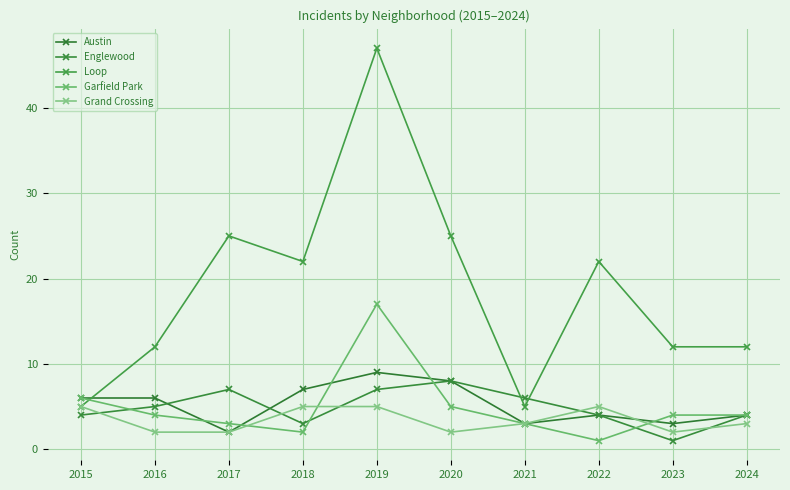

Count the number of data series in this chart.

5